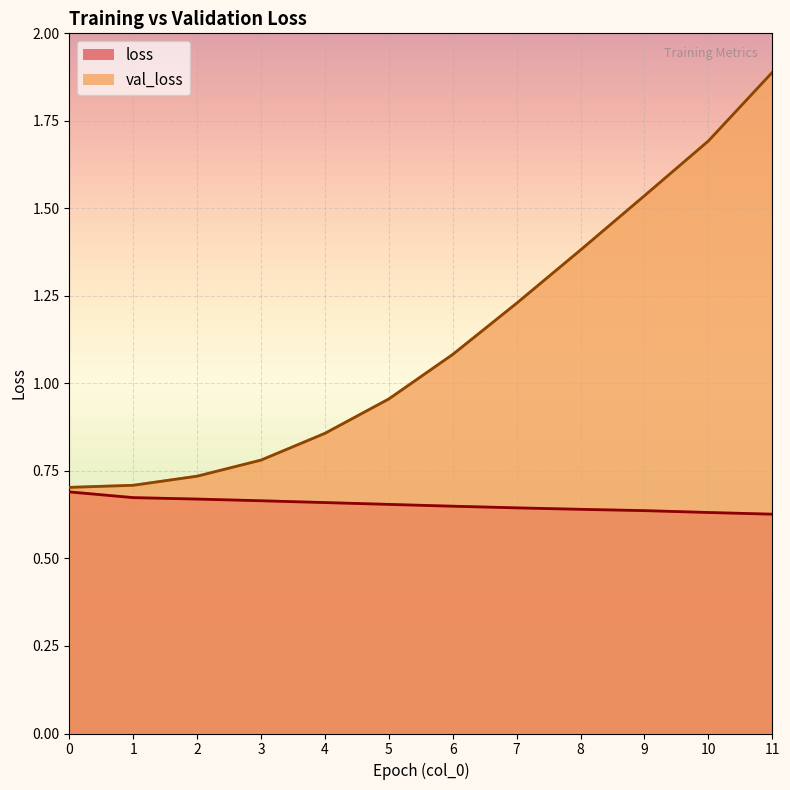

At which category is the sum across all series the highest?

11